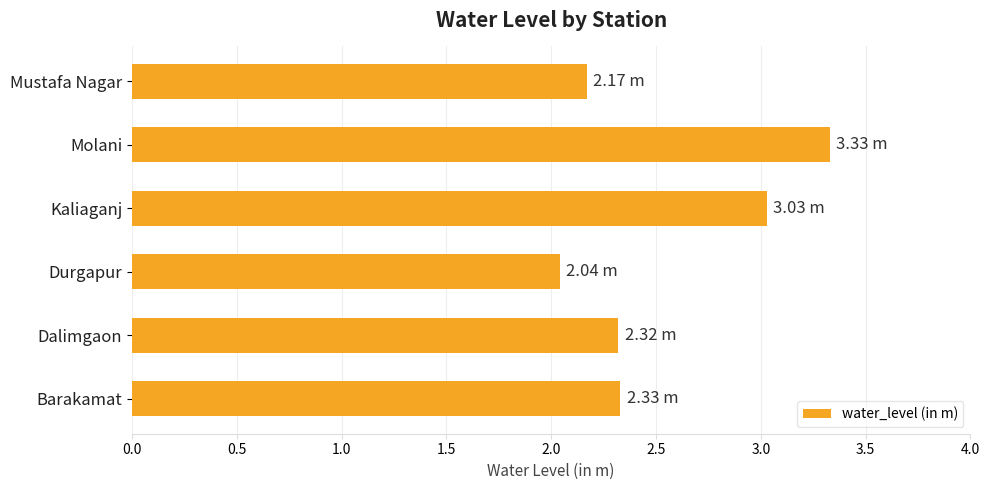

What is the difference between the second highest and minimum values?

1.0